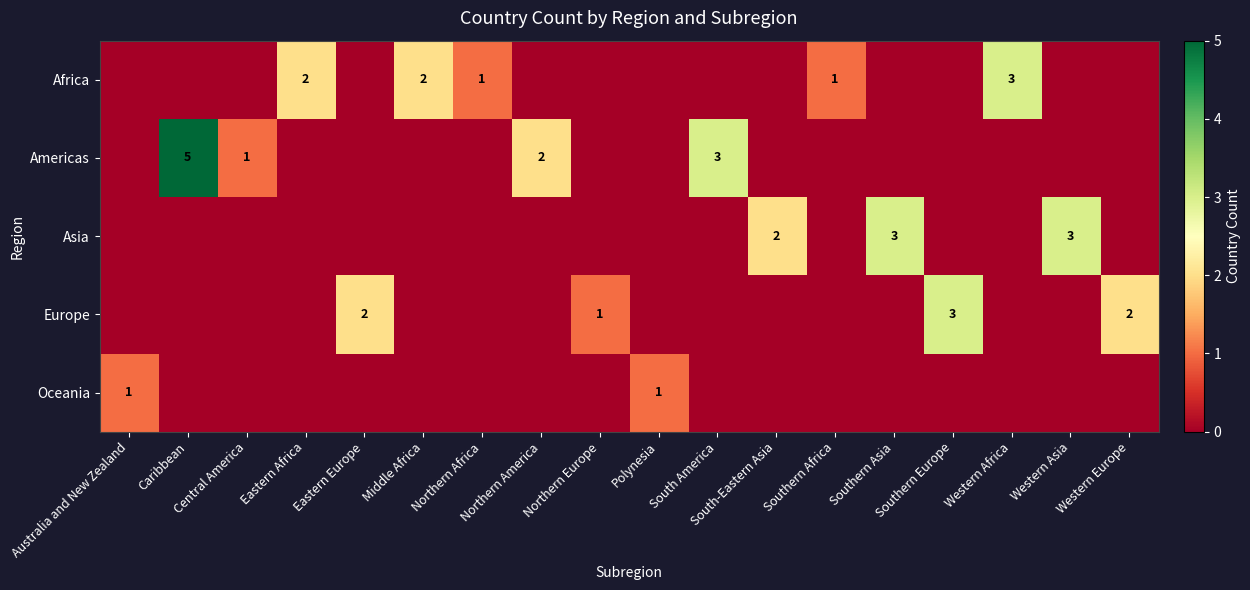

List the series in order of their peak value, highest first.

row_1, row_0, row_2, row_3, row_4